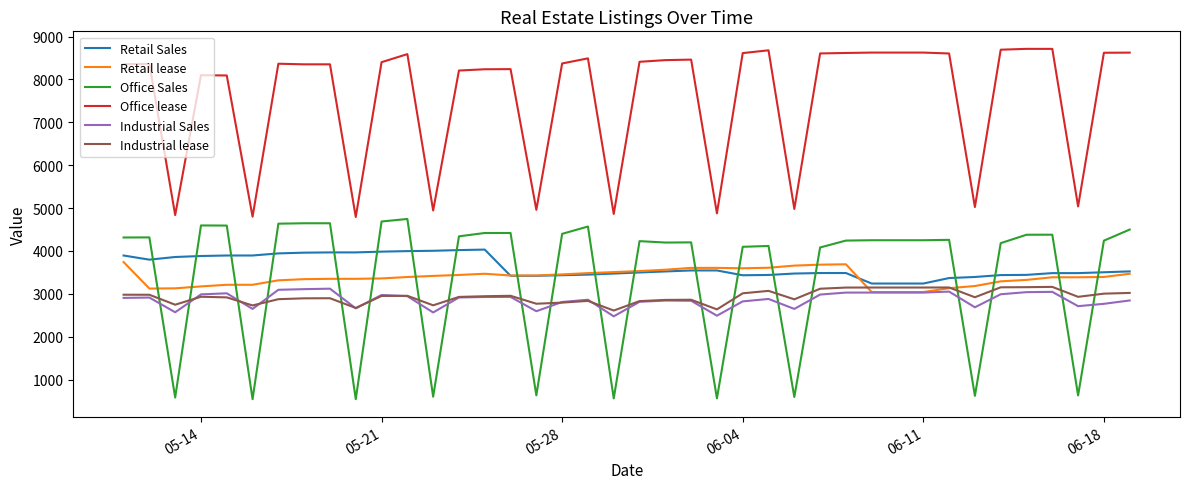

True or false: Office lease has more than 2 points higher than both neighbors.

True